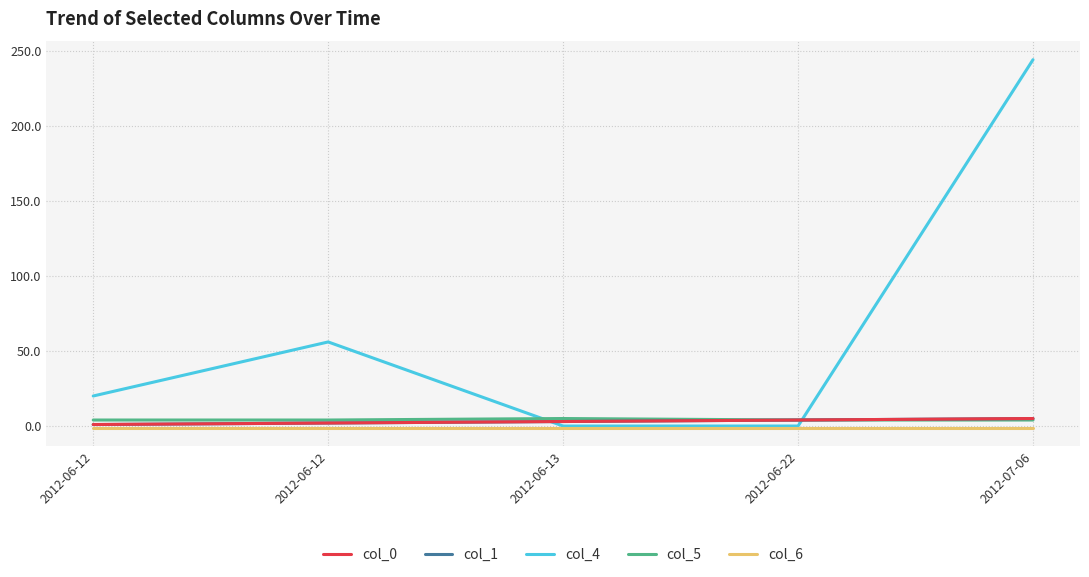

The col_1 series shows 4 at 2012-06-13. True or false?

False